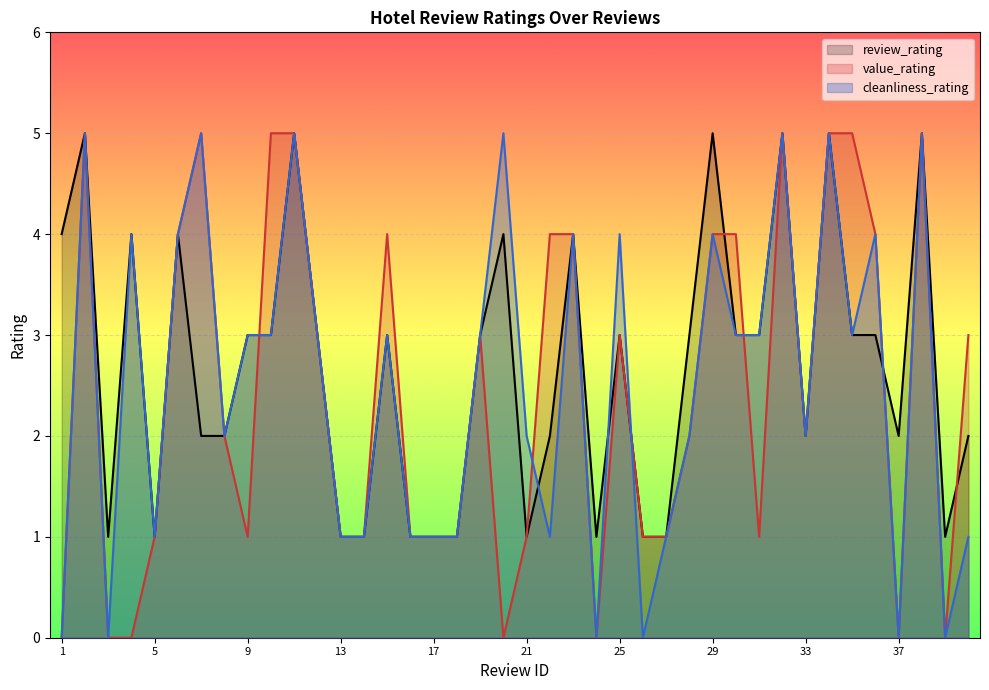

What are all the series names shown in the legend?

review_rating, value_rating, cleanliness_rating